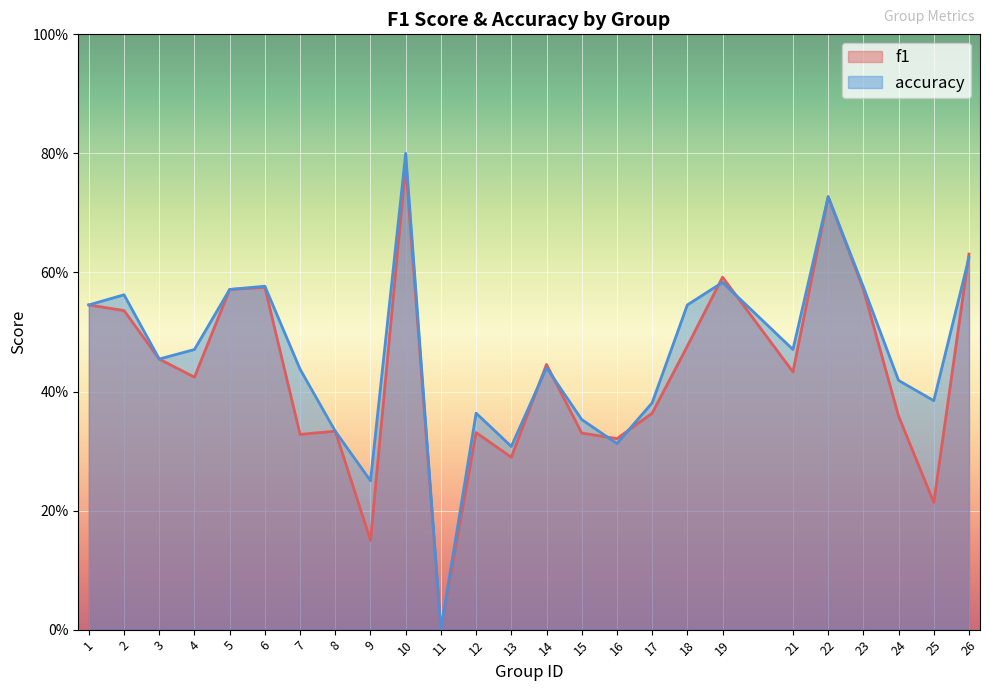

How many lines are shown in the chart?

2